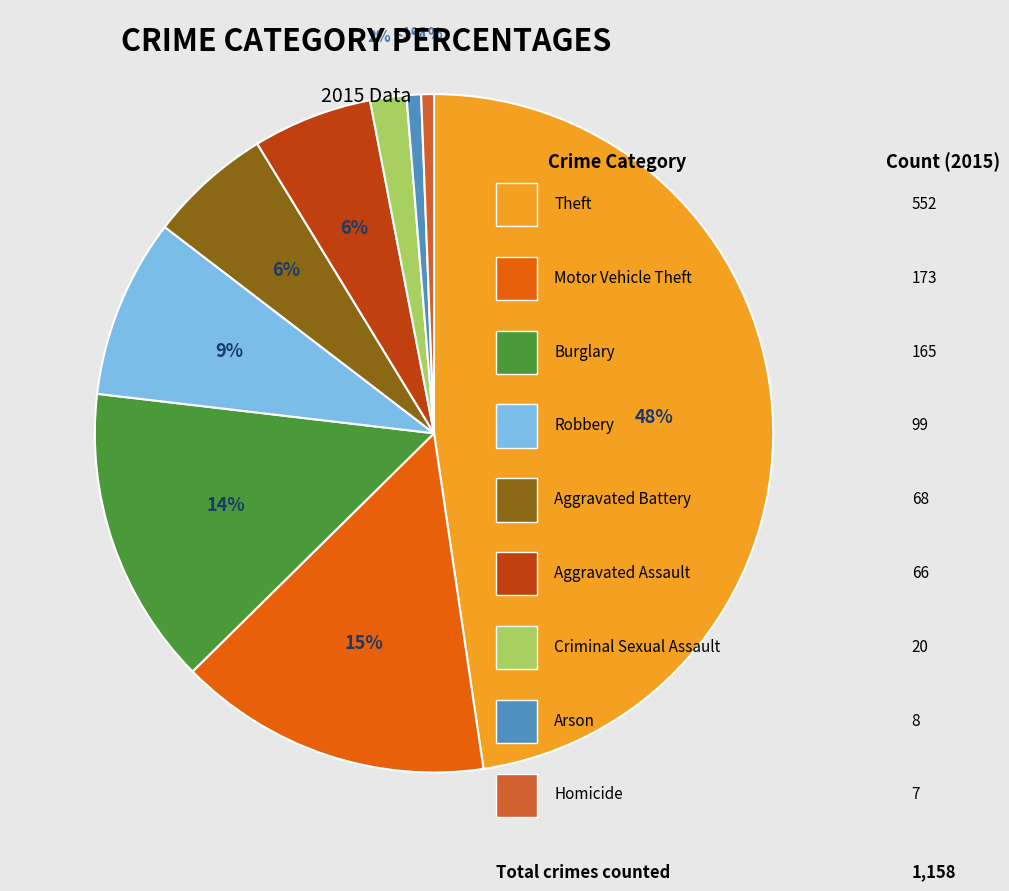

How many slices are in this pie chart?

9